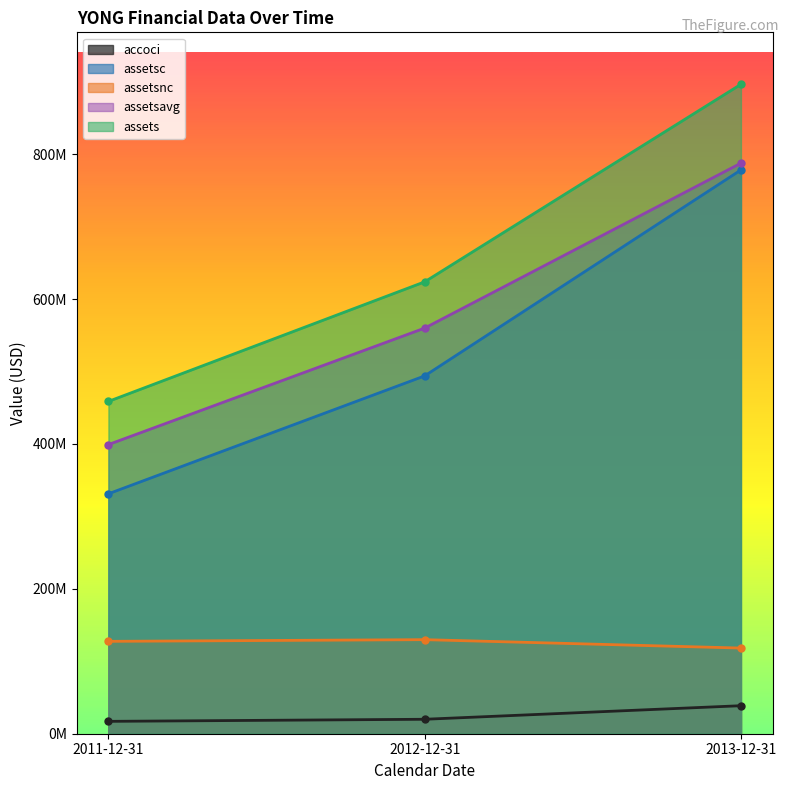

At how many categories does at least one series exceed 647180238?

1